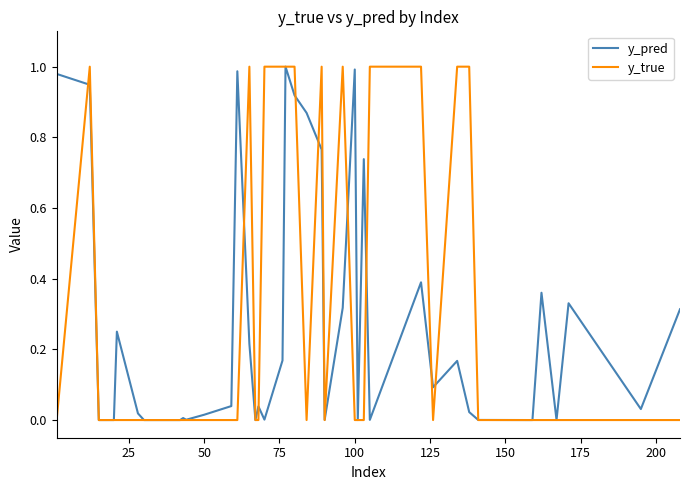

What is the difference between the maximum and minimum values in the y_pred series?

1.0